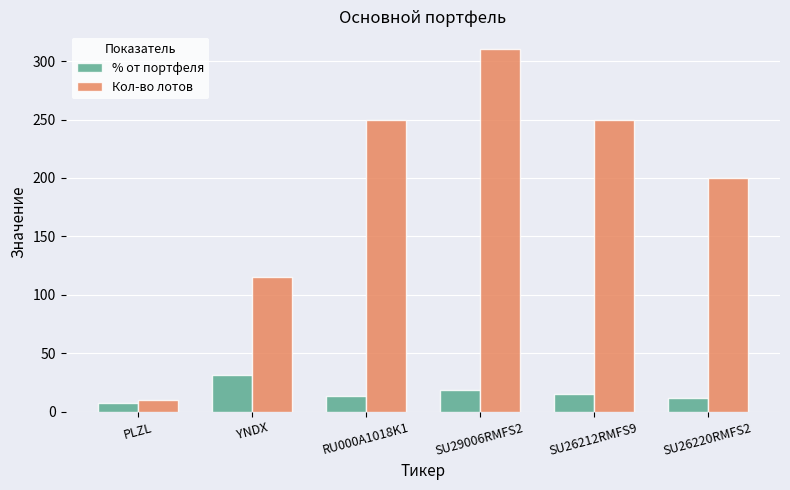

What is the spread (max minus min) of values at SU26212RMFS9?

235.0